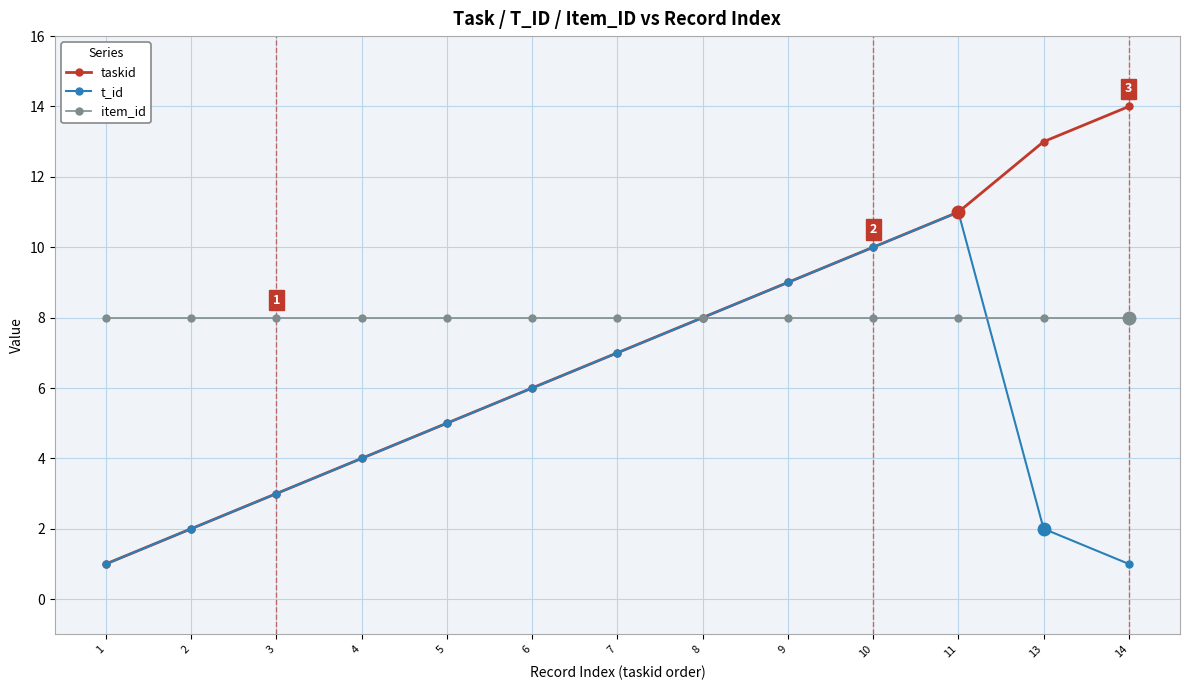

Reading right to left, list all the values displayed in this chart.

taskid: 14=14	13=13	11=11	10=10	9=9	8=8	7=7	6=6	5=5	4=4	3=3	2=2	1=1
t_id: 14=1	13=2	11=11	10=10	9=9	8=8	7=7	6=6	5=5	4=4	3=3	2=2	1=1
item_id: 14=8	13=8	11=8	10=8	9=8	8=8	7=8	6=8	5=8	4=8	3=8	2=8	1=8